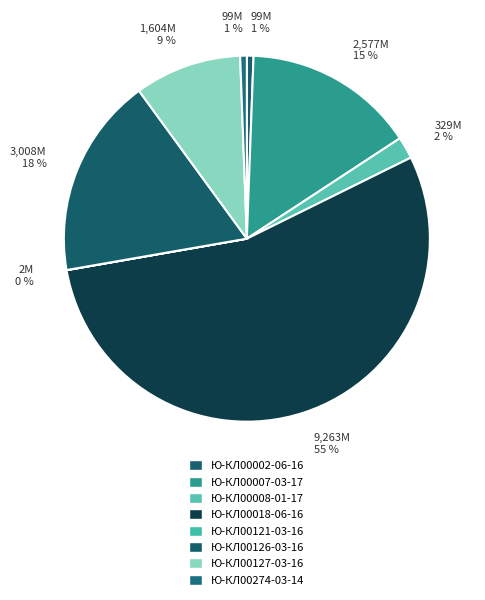

To the nearest percent, what is the average slice percentage?

12%